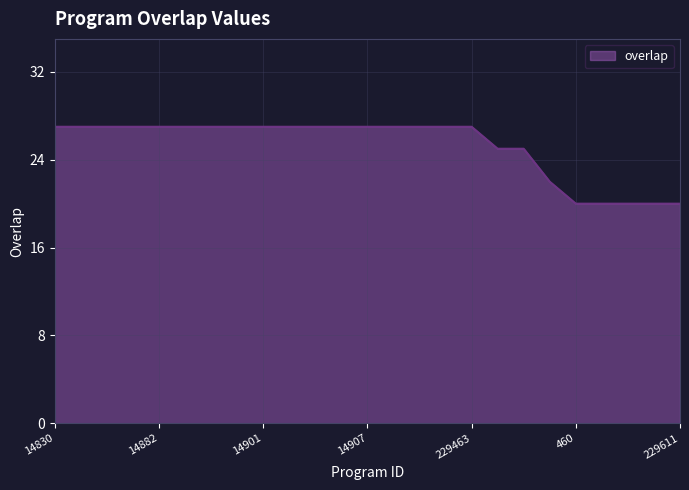

What is the difference between the maximum and minimum values?

7